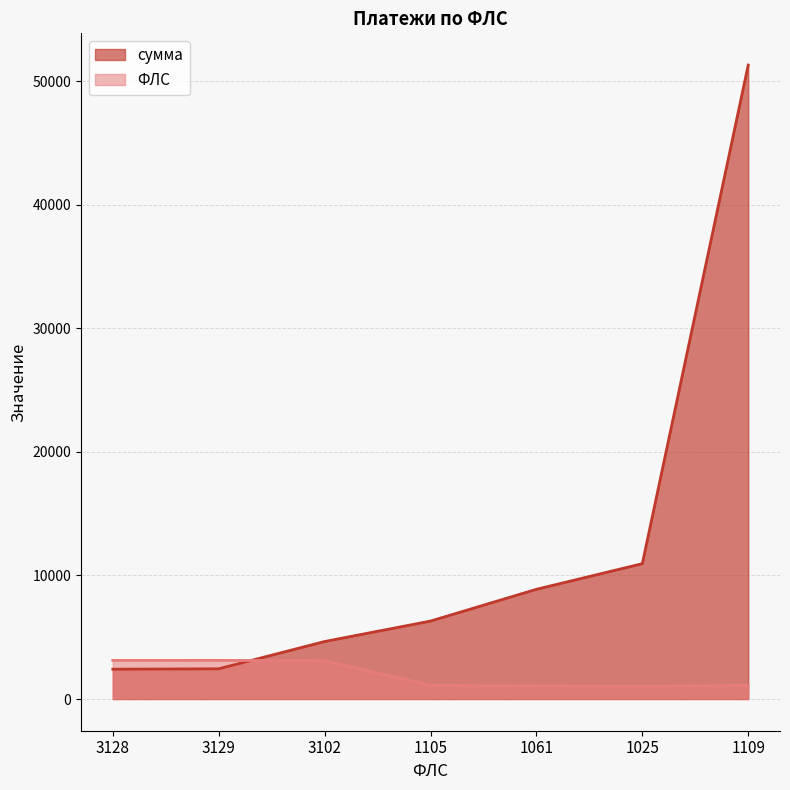

Which series changed the most between 3129 and 1061?

сумма